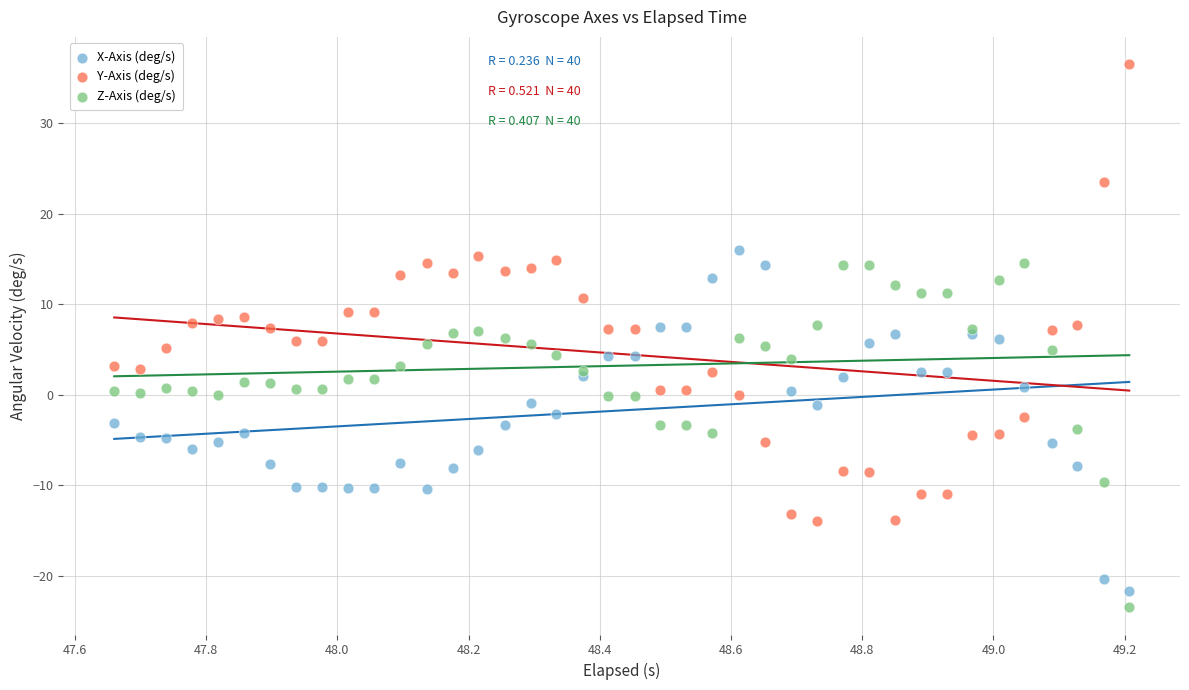

Which series reaches the maximum Y coordinate?

Y-Axis (deg/s)